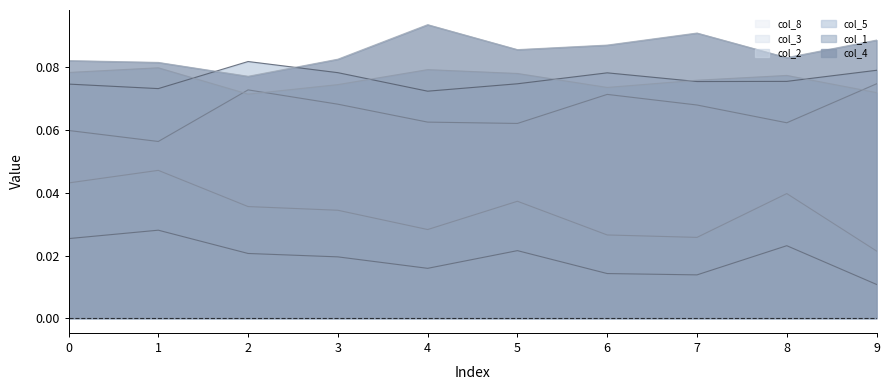

True or false: col_4 and col_2 cross at least once.

False